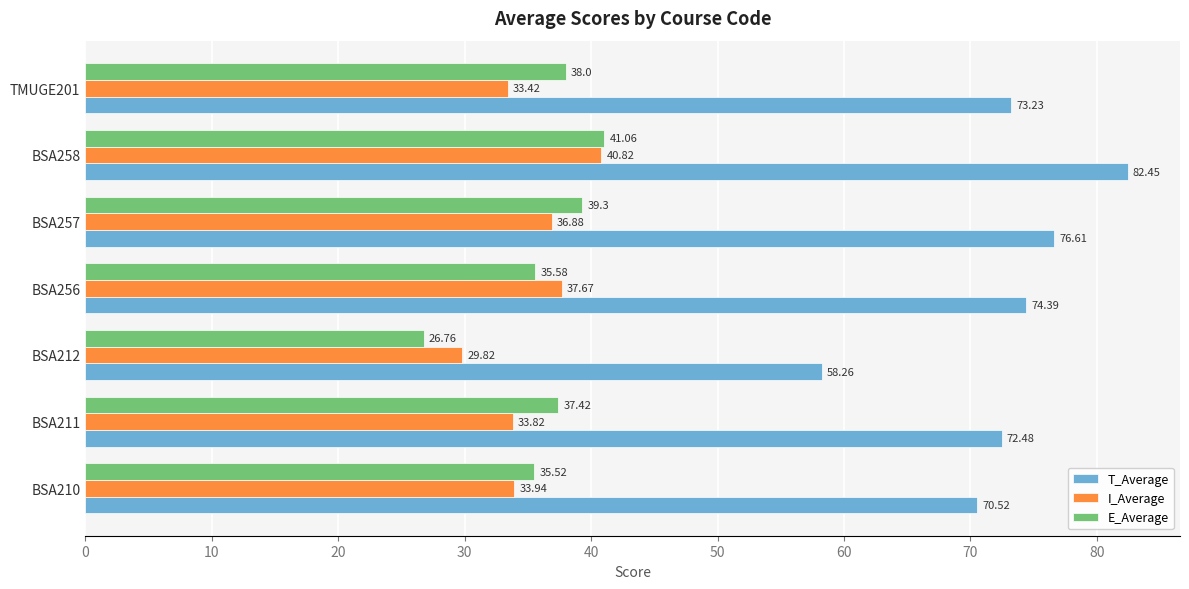

Rank the series by their maximum value, from highest to lowest.

T_Average, E_Average, I_Average